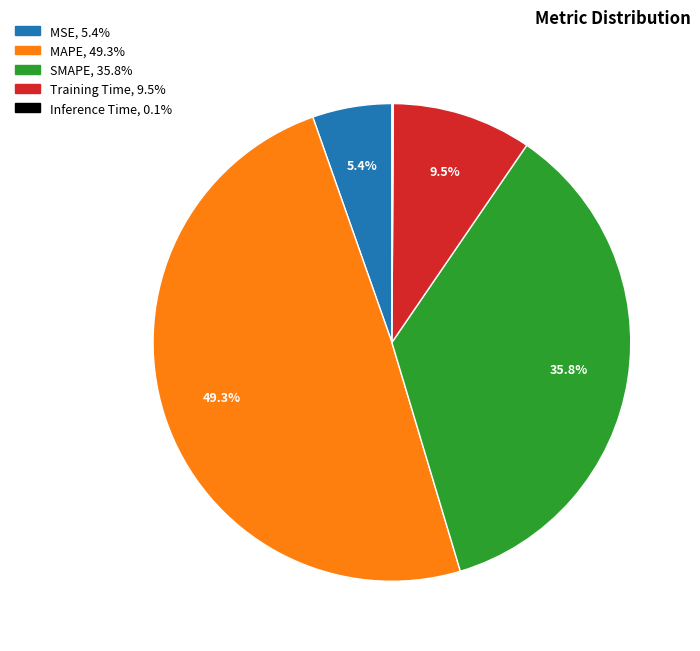

Does any single category account for the majority?

No